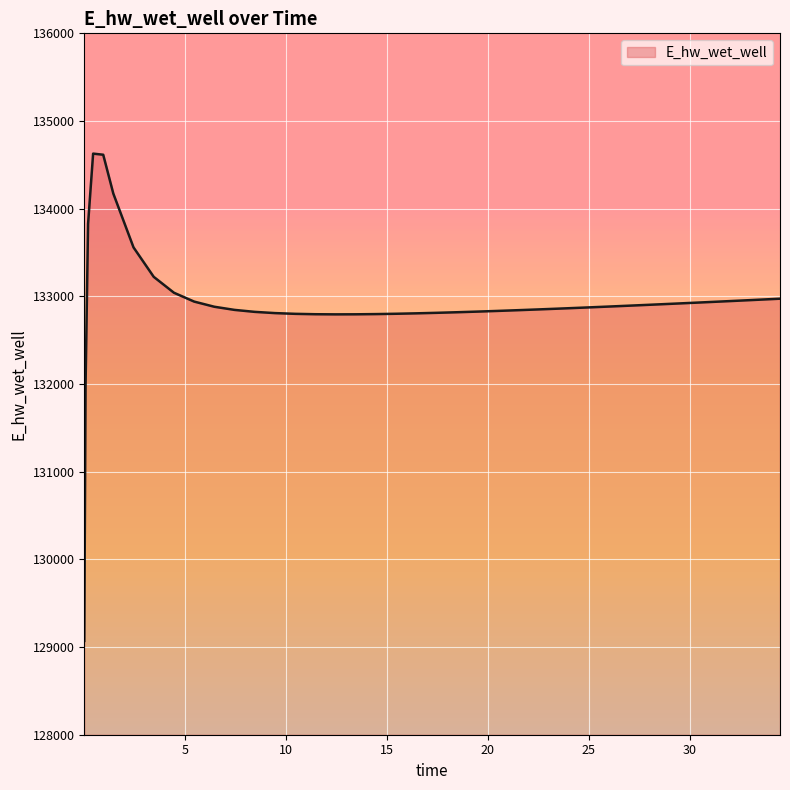

What is the maximum value shown in the chart?

134628.0